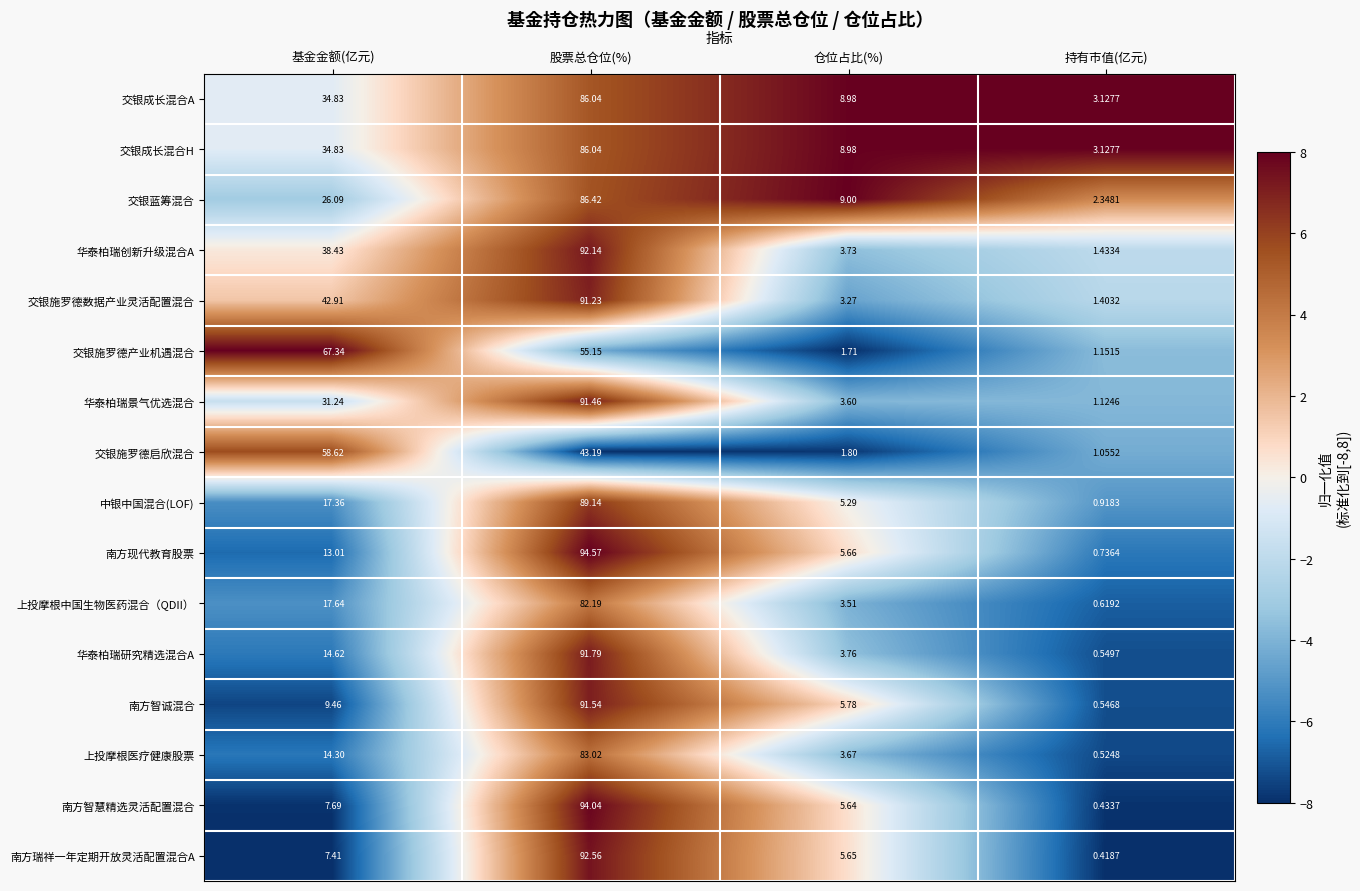

List the labels in order of 华泰柏瑞创新升级混合A value, smallest first.

持有市值(亿元), 仓位占比(%), 基金金额(亿元), 股票总仓位(%)